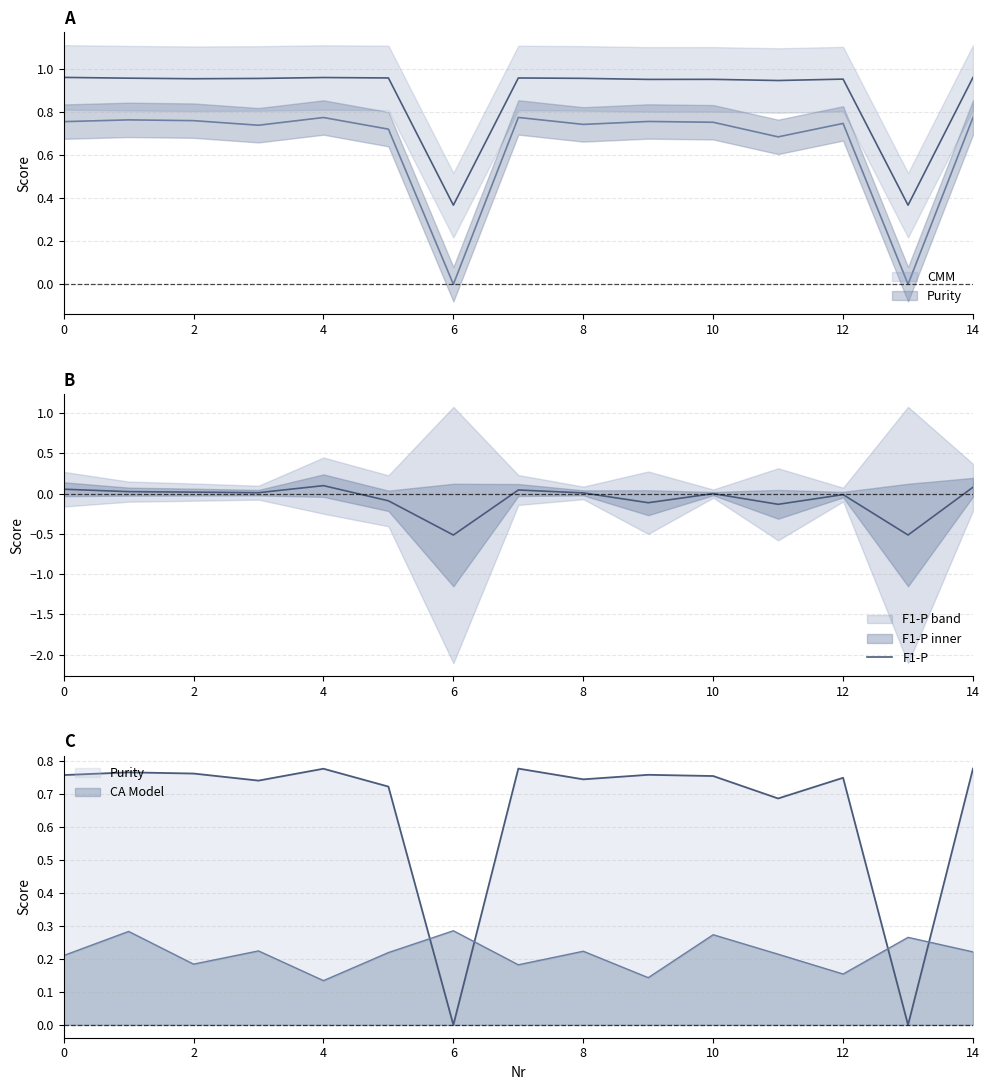

What is the difference between the maximum and minimum values?

0.6